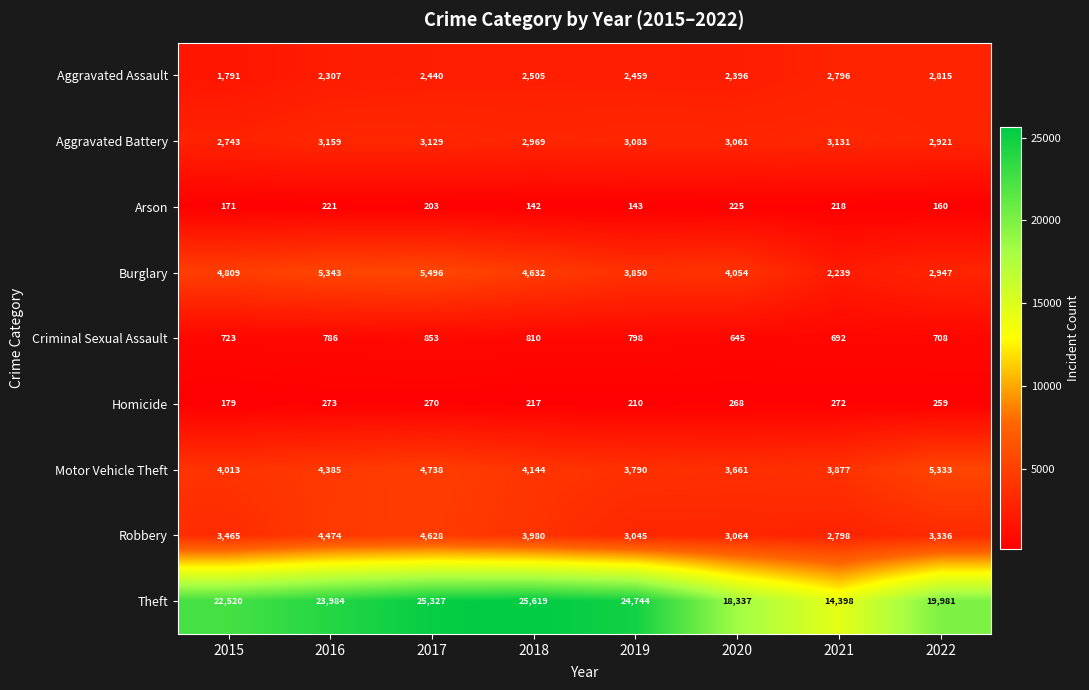

What is the sum of all Motor Vehicle Theft values?

33941